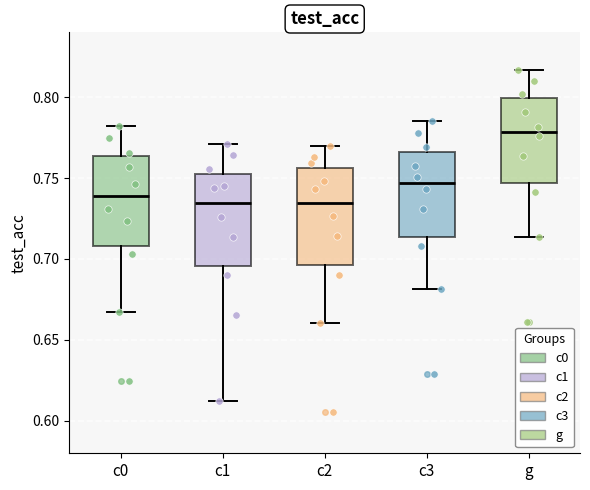

Which box's median line is the highest?

g